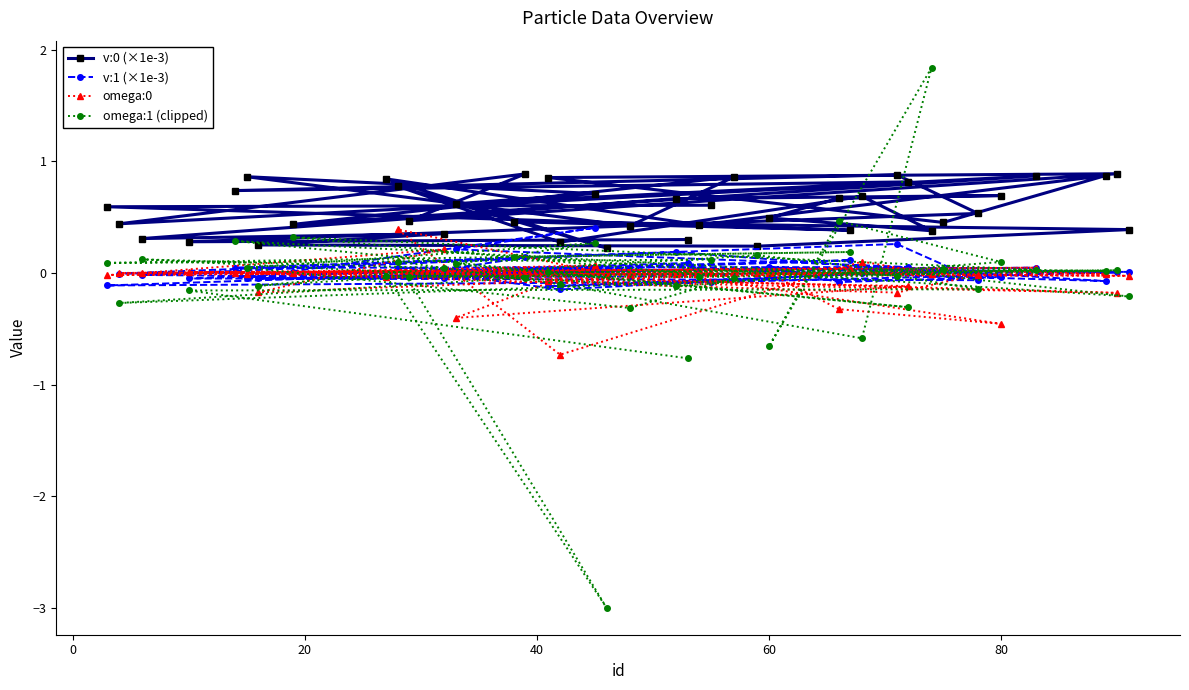

At how many categories does at least one series exceed -1?

40